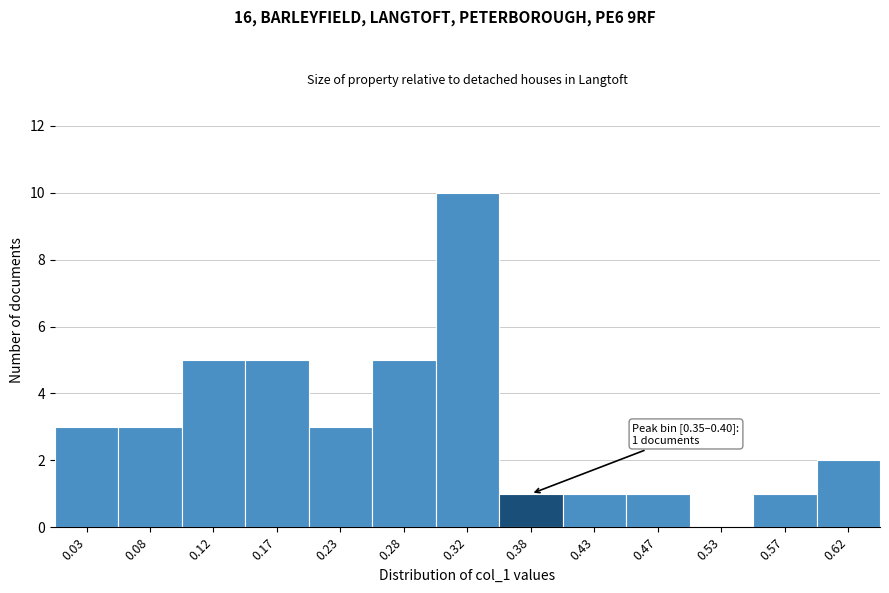

Over which range of the x-axis is the bar tallest?

0.30 to 0.35